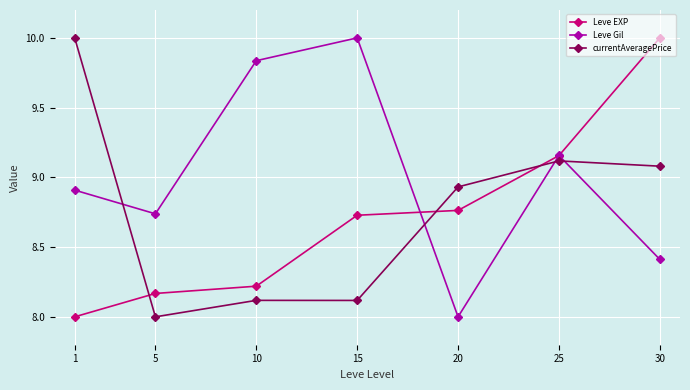

What is the value of the currentAveragePrice point at the 1st from the left?

10.0